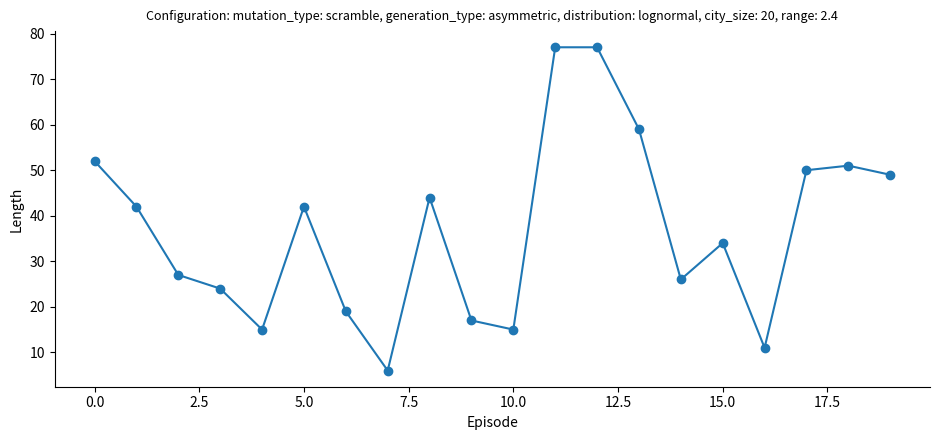

Reading right to left, extract all data points from this chart.

49	51	50	11	34	26	59	77	77	15	17	44	6	19	42	15	24	27	42	52